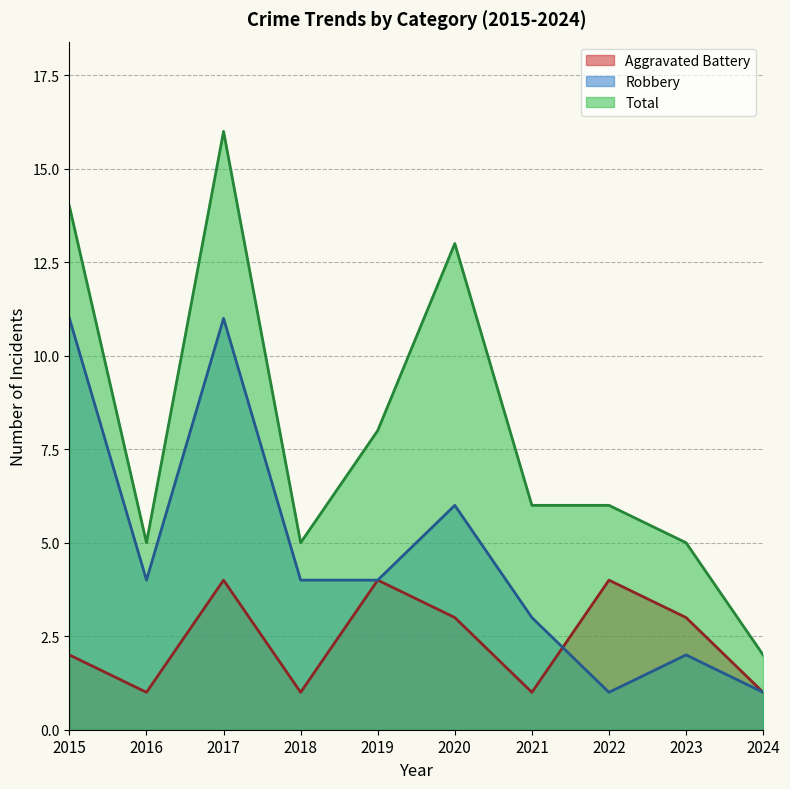

How many lines are shown in the chart?

3